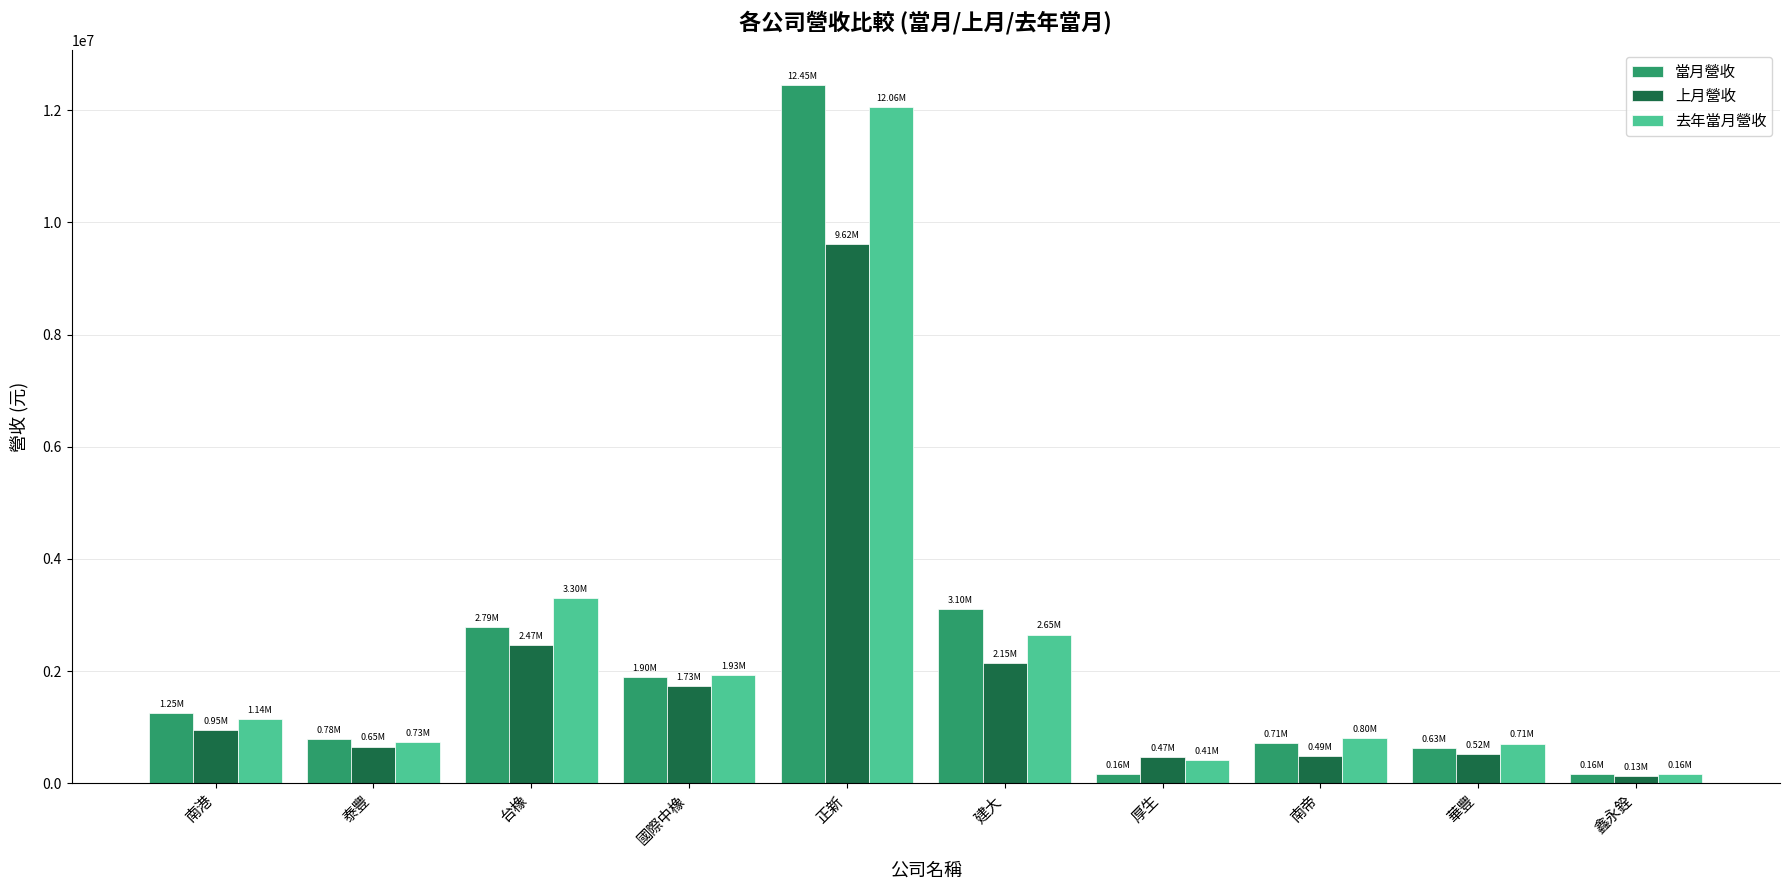

Rank the series by their maximum value, from highest to lowest.

當月營收, 去年當月營收, 上月營收